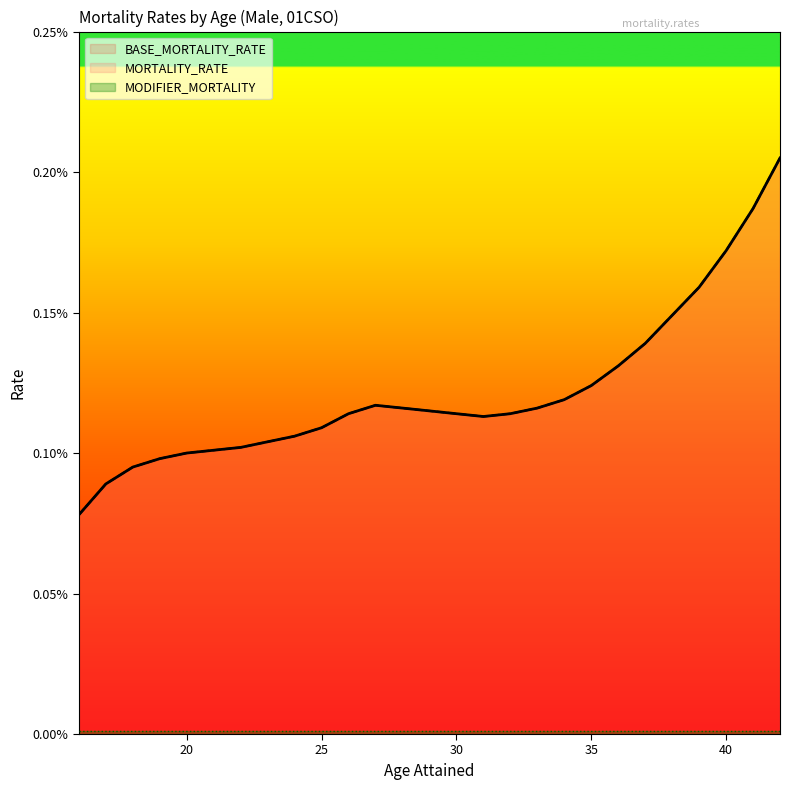

True or false: BASE_MORTALITY_RATE and MORTALITY_RATE intersect in this chart.

False